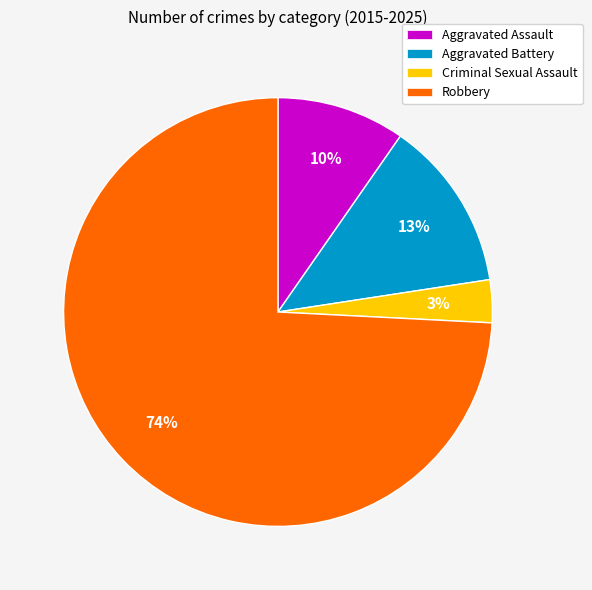

Which slice is the smallest?

Criminal Sexual Assault